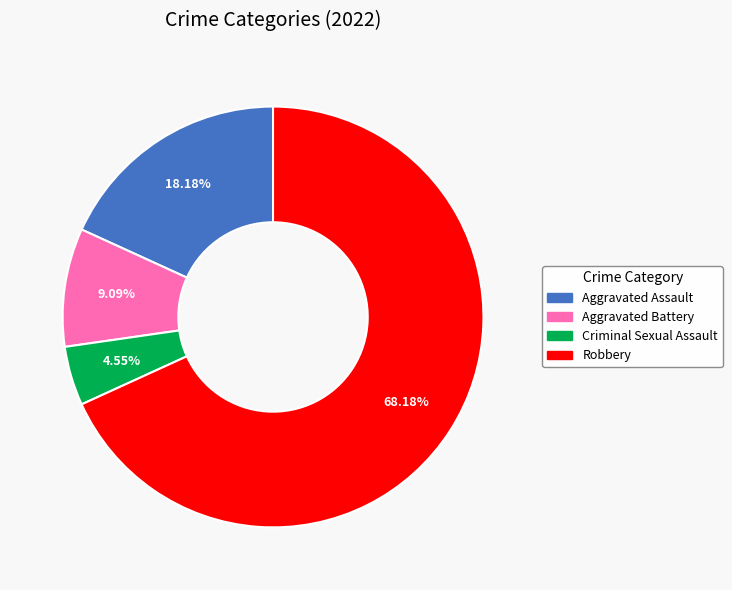

To the nearest percent, what percentage of the pie is Robbery?

68%